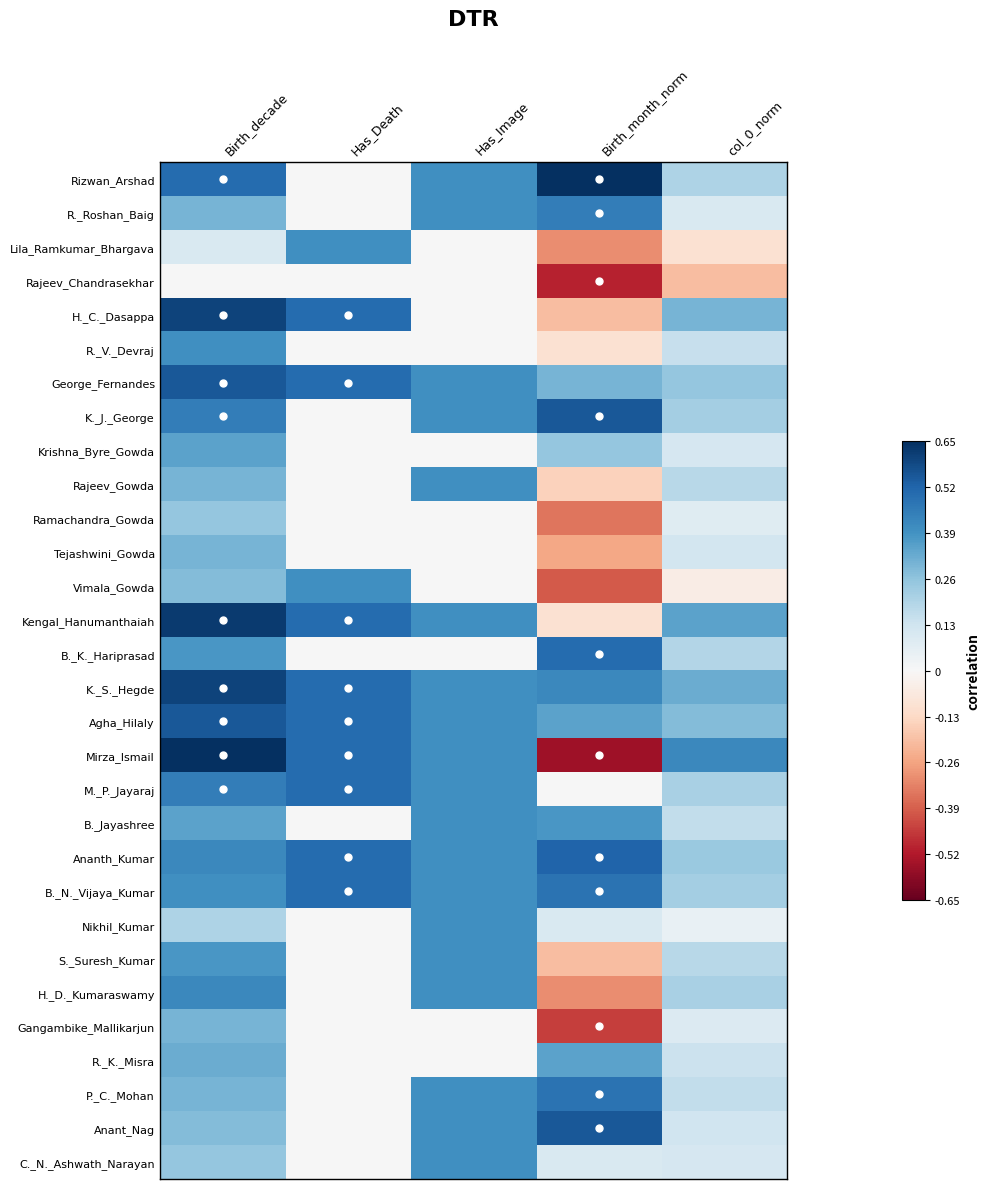

Reading left to right, transcribe all the data shown in this chart.

Rizwan_Arshad: Birth_decade=0.5	Has_Death=0.0	Has_Image=0.4	Birth_month_norm=0.7	col_0_norm=0.2
R._Roshan_Baig: Birth_decade=0.3	Has_Death=0.0	Has_Image=0.4	Birth_month_norm=0.5	col_0_norm=0.1
Lila_Ramkumar_Bhargava: Birth_decade=0.1	Has_Death=0.4	Has_Image=0.0	Birth_month_norm=-0.3	col_0_norm=-0.1
Rajeev_Chandrasekhar: Birth_decade=0.0	Has_Death=0.0	Has_Image=0.0	Birth_month_norm=-0.5	col_0_norm=-0.2
H._C._Dasappa: Birth_decade=0.6	Has_Death=0.5	Has_Image=0.0	Birth_month_norm=-0.2	col_0_norm=0.3
R._V._Devraj: Birth_decade=0.4	Has_Death=0.0	Has_Image=0.0	Birth_month_norm=-0.1	col_0_norm=0.1
George_Fernandes: Birth_decade=0.6	Has_Death=0.5	Has_Image=0.4	Birth_month_norm=0.3	col_0_norm=0.2
K._J._George: Birth_decade=0.5	Has_Death=0.0	Has_Image=0.4	Birth_month_norm=0.6	col_0_norm=0.2
Krishna_Byre_Gowda: Birth_decade=0.3	Has_Death=0.0	Has_Image=0.0	Birth_month_norm=0.2	col_0_norm=0.1
Rajeev_Gowda: Birth_decade=0.3	Has_Death=0.0	Has_Image=0.4	Birth_month_norm=-0.1	col_0_norm=0.2
Ramachandra_Gowda: Birth_decade=0.2	Has_Death=0.0	Has_Image=0.0	Birth_month_norm=-0.3	col_0_norm=0.1
Tejashwini_Gowda: Birth_decade=0.3	Has_Death=0.0	Has_Image=0.0	Birth_month_norm=-0.2	col_0_norm=0.1
Vimala_Gowda: Birth_decade=0.3	Has_Death=0.4	Has_Image=0.0	Birth_month_norm=-0.4	col_0_norm=-0.1
Kengal_Hanumanthaiah: Birth_decade=0.6	Has_Death=0.5	Has_Image=0.4	Birth_month_norm=-0.1	col_0_norm=0.3
B._K._Hariprasad: Birth_decade=0.4	Has_Death=0.0	Has_Image=0.0	Birth_month_norm=0.5	col_0_norm=0.2
K._S._Hegde: Birth_decade=0.6	Has_Death=0.5	Has_Image=0.4	Birth_month_norm=0.4	col_0_norm=0.3
Agha_Hilaly: Birth_decade=0.6	Has_Death=0.5	Has_Image=0.4	Birth_month_norm=0.3	col_0_norm=0.3
Mirza_Ismail: Birth_decade=0.7	Has_Death=0.5	Has_Image=0.4	Birth_month_norm=-0.6	col_0_norm=0.4
M._P._Jayaraj: Birth_decade=0.5	Has_Death=0.5	Has_Image=0.4	Birth_month_norm=0.0	col_0_norm=0.2
B._Jayashree: Birth_decade=0.3	Has_Death=0.0	Has_Image=0.4	Birth_month_norm=0.4	col_0_norm=0.2
Ananth_Kumar: Birth_decade=0.4	Has_Death=0.5	Has_Image=0.4	Birth_month_norm=0.5	col_0_norm=0.2
B._N._Vijaya_Kumar: Birth_decade=0.4	Has_Death=0.5	Has_Image=0.4	Birth_month_norm=0.5	col_0_norm=0.2
Nikhil_Kumar: Birth_decade=0.2	Has_Death=0.0	Has_Image=0.4	Birth_month_norm=0.1	col_0_norm=0.1
S._Suresh_Kumar: Birth_decade=0.4	Has_Death=0.0	Has_Image=0.4	Birth_month_norm=-0.2	col_0_norm=0.2
H._D._Kumaraswamy: Birth_decade=0.4	Has_Death=0.0	Has_Image=0.4	Birth_month_norm=-0.3	col_0_norm=0.2
Gangambike_Mallikarjun: Birth_decade=0.3	Has_Death=0.0	Has_Image=0.0	Birth_month_norm=-0.5	col_0_norm=0.1
R._K._Misra: Birth_decade=0.3	Has_Death=0.0	Has_Image=0.0	Birth_month_norm=0.3	col_0_norm=0.1
P._C._Mohan: Birth_decade=0.3	Has_Death=0.0	Has_Image=0.4	Birth_month_norm=0.5	col_0_norm=0.2
Anant_Nag: Birth_decade=0.3	Has_Death=0.0	Has_Image=0.4	Birth_month_norm=0.6	col_0_norm=0.1
C._N._Ashwath_Narayan: Birth_decade=0.2	Has_Death=0.0	Has_Image=0.4	Birth_month_norm=0.1	col_0_norm=0.1